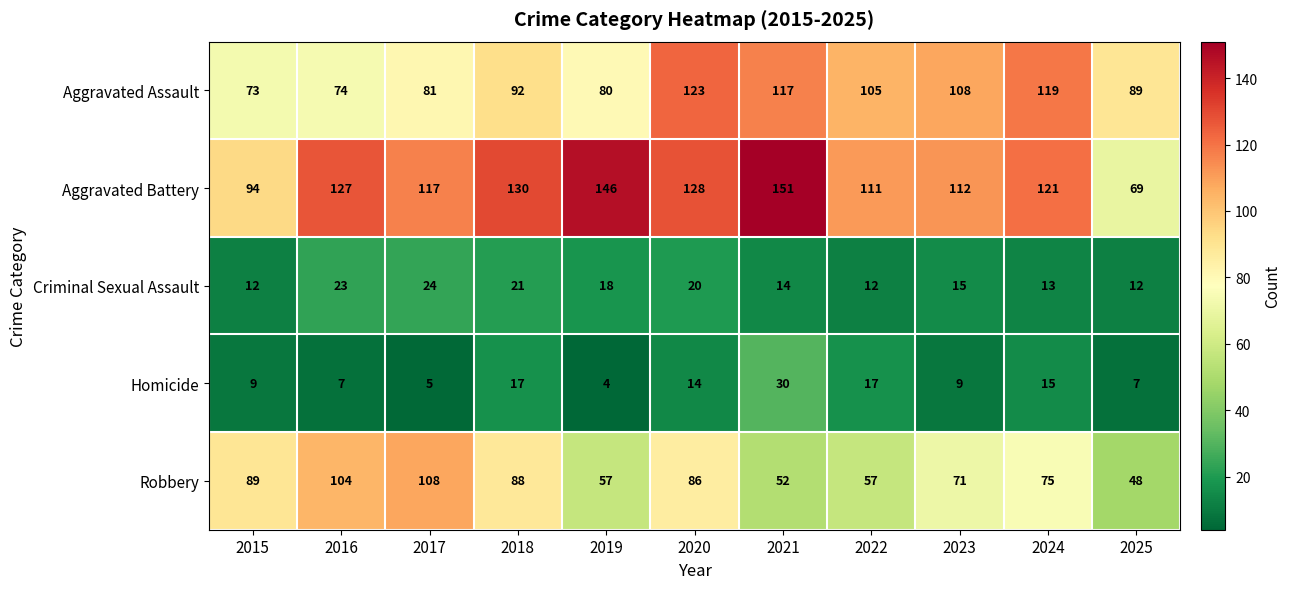

What is the difference between the Criminal Sexual Assault values at 2022 and 2018?

9